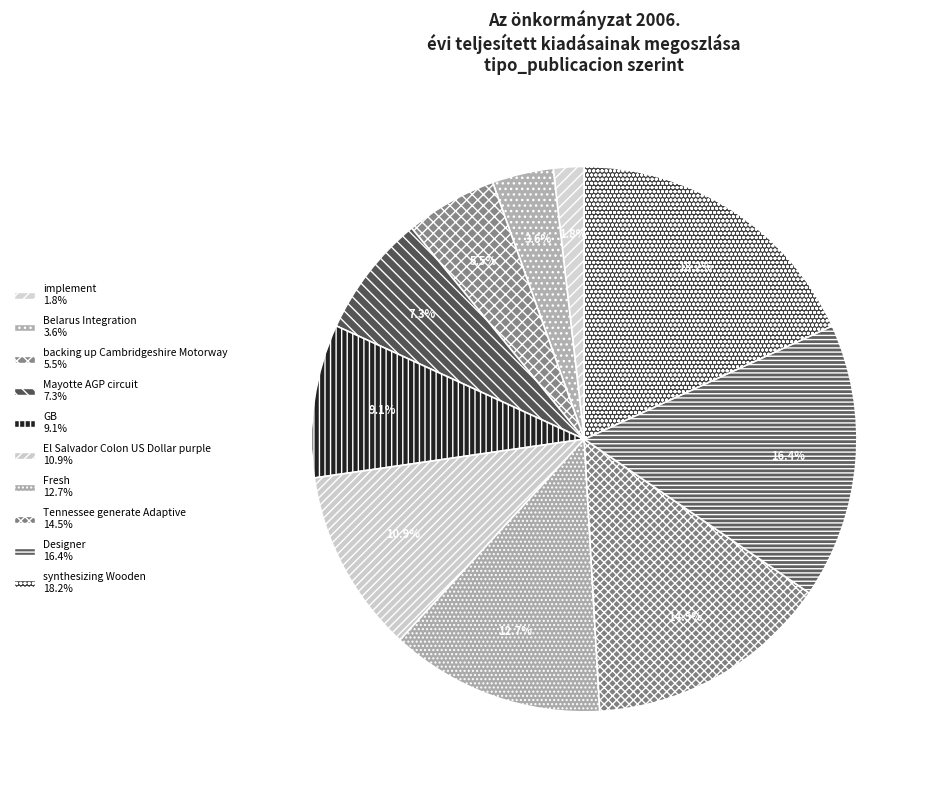

To the nearest percent, what is the difference between the Belarus Integration and El Salvador Colon US Dollar purple slice percentages?

7%